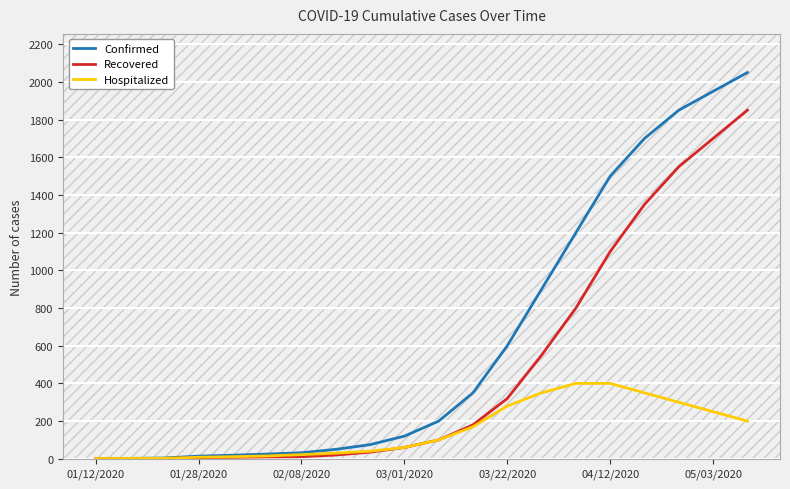

Rank the series by their maximum value, from lowest to highest.

Hospitalized, Recovered, Confirmed